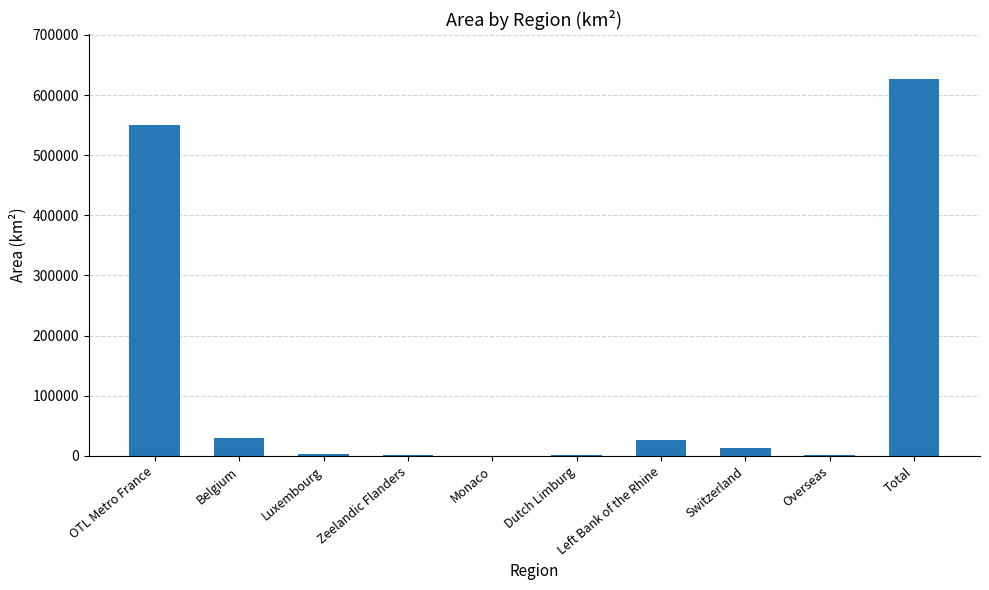

How many values exceed 12703?

5